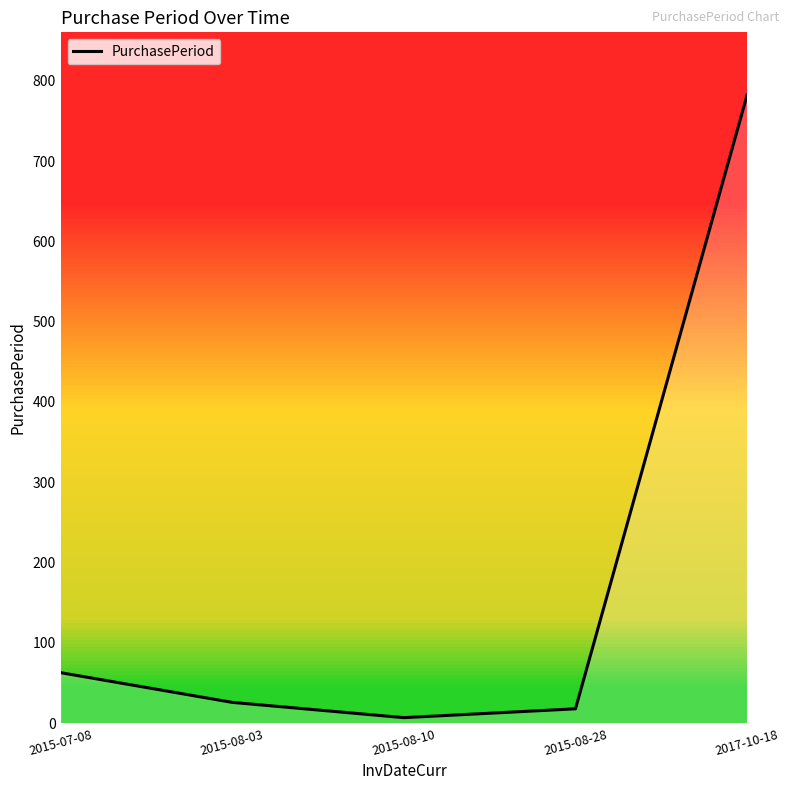

What is the sum of all values?

896